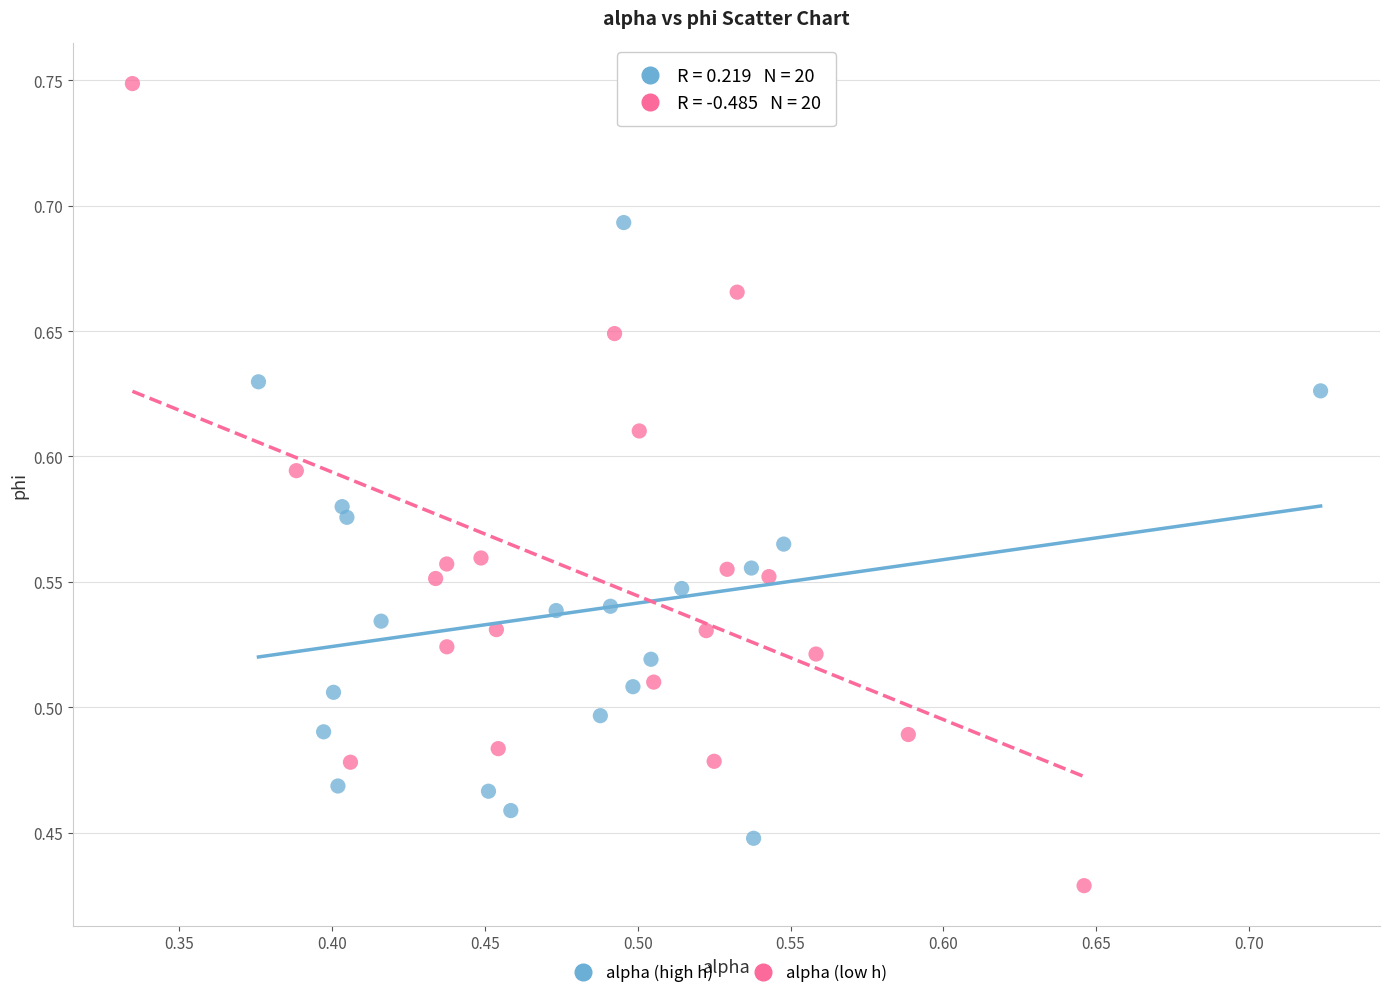

Which series reaches the maximum Y coordinate?

alpha (low h)